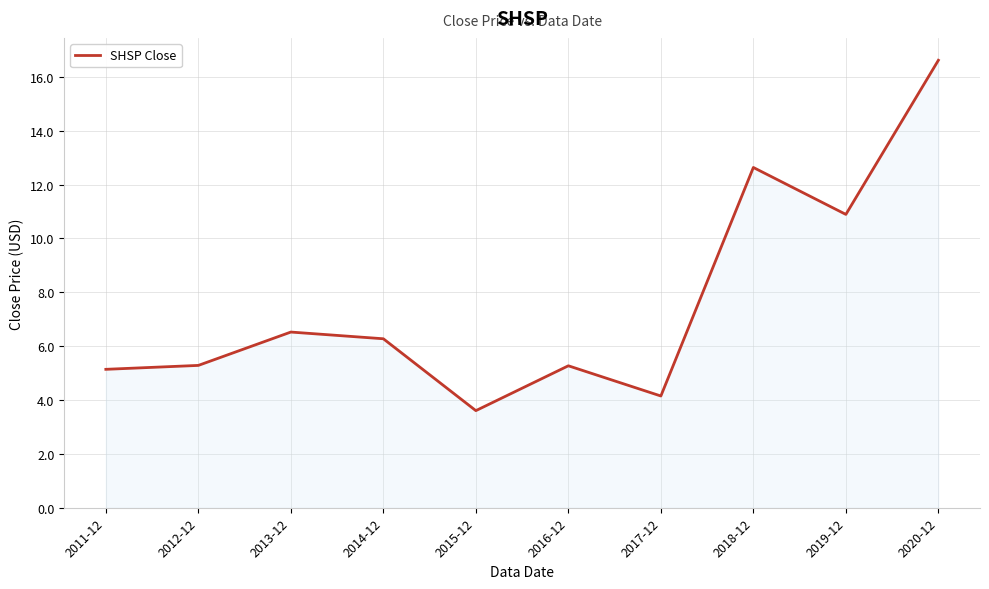

Reading left to right, transcribe all the data shown in this chart.

2011-12=5.1	2012-12=5.3	2013-12=6.5	2014-12=6.3	2015-12=3.6	2016-12=5.3	2017-12=4.1	2018-12=12.6	2019-12=10.9	2020-12=16.6